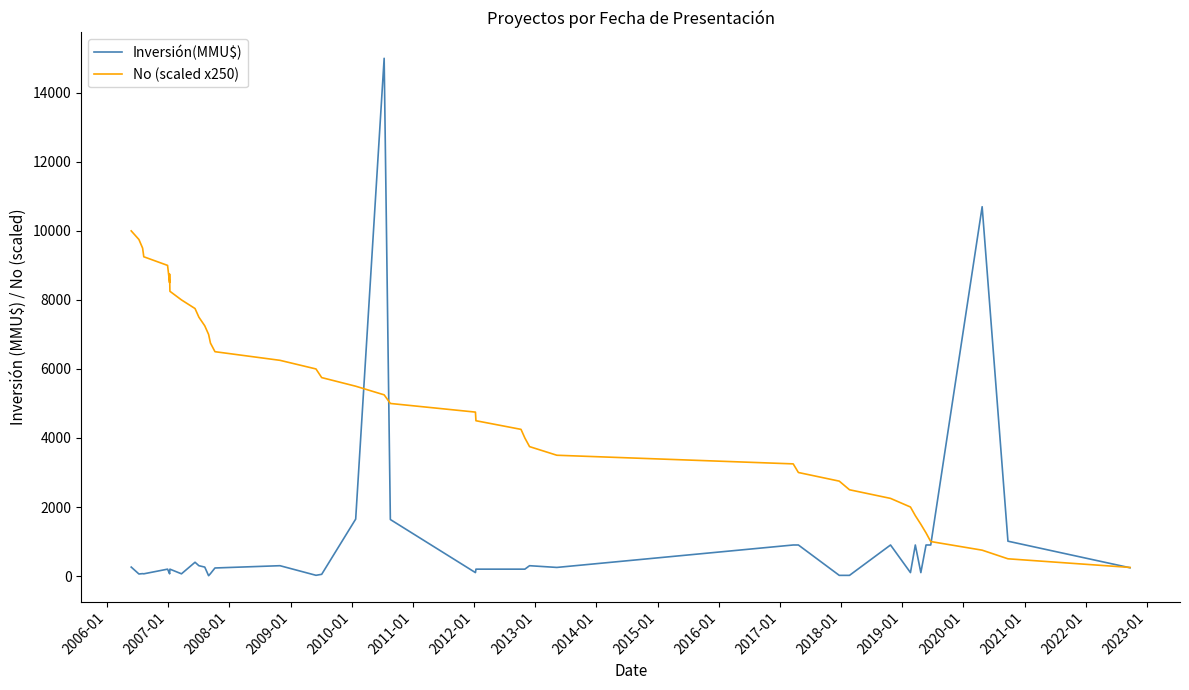

How many interior local peaks does the No (scaled x250) series have?

1